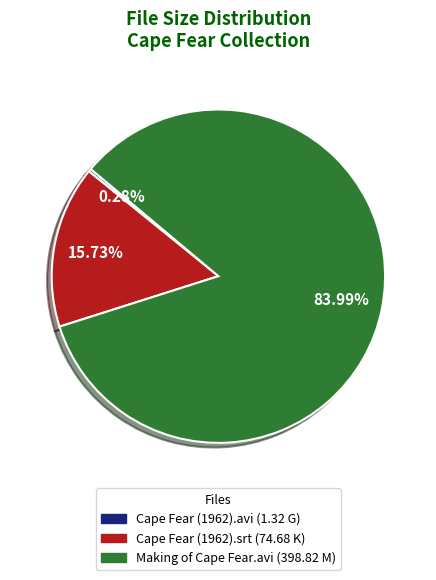

To the nearest percent, what is the average slice percentage?

33%